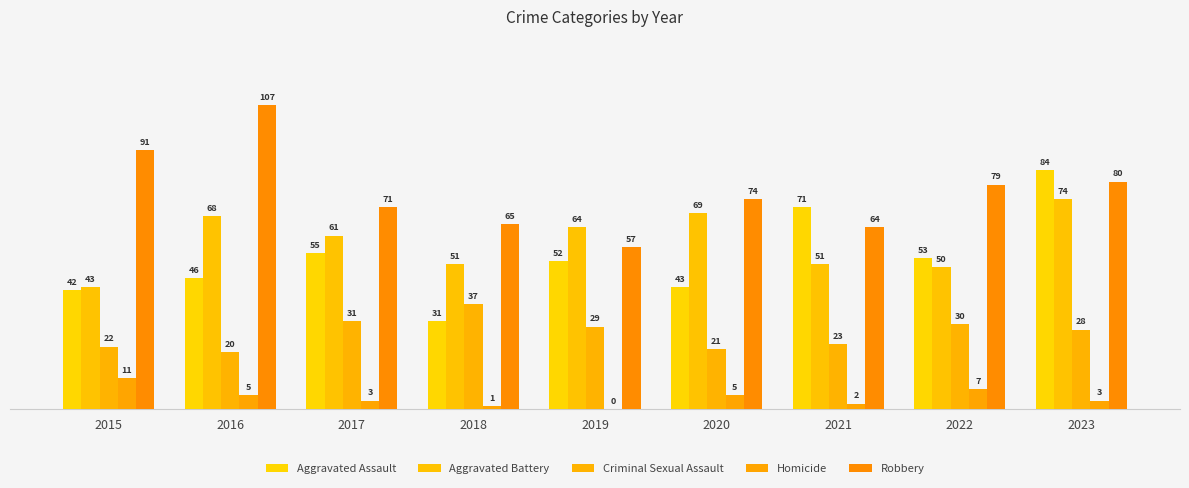

Is the value of Aggravated Assault at 2021 greater than the value of Criminal Sexual Assault at 2015?

Yes